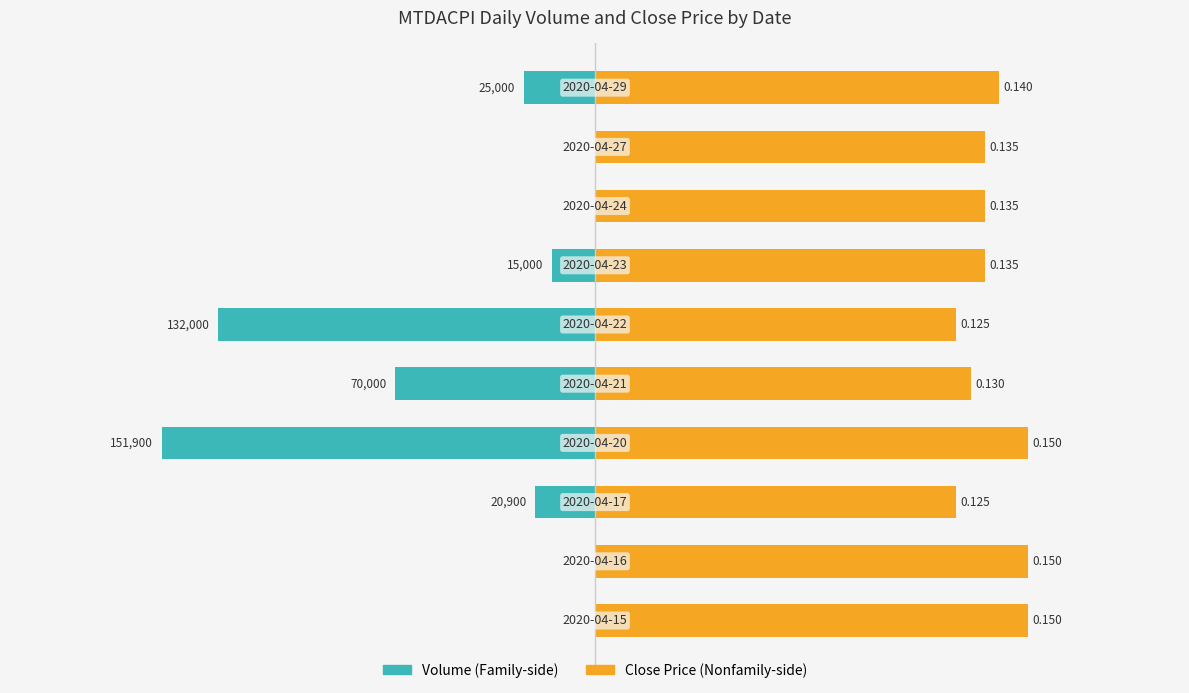

How many groups of bars are there?

10